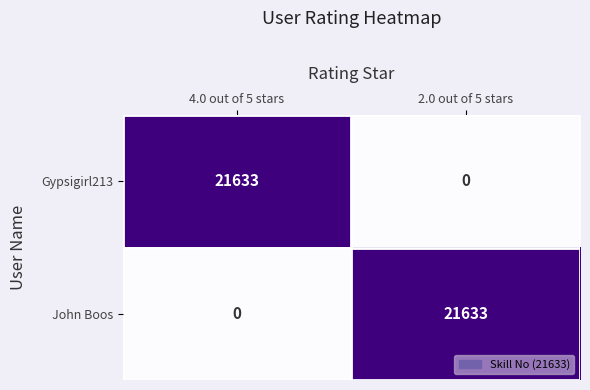

The Gypsigirl213 series shows 21633 at 4.0 out of 5 stars. True or false?

True